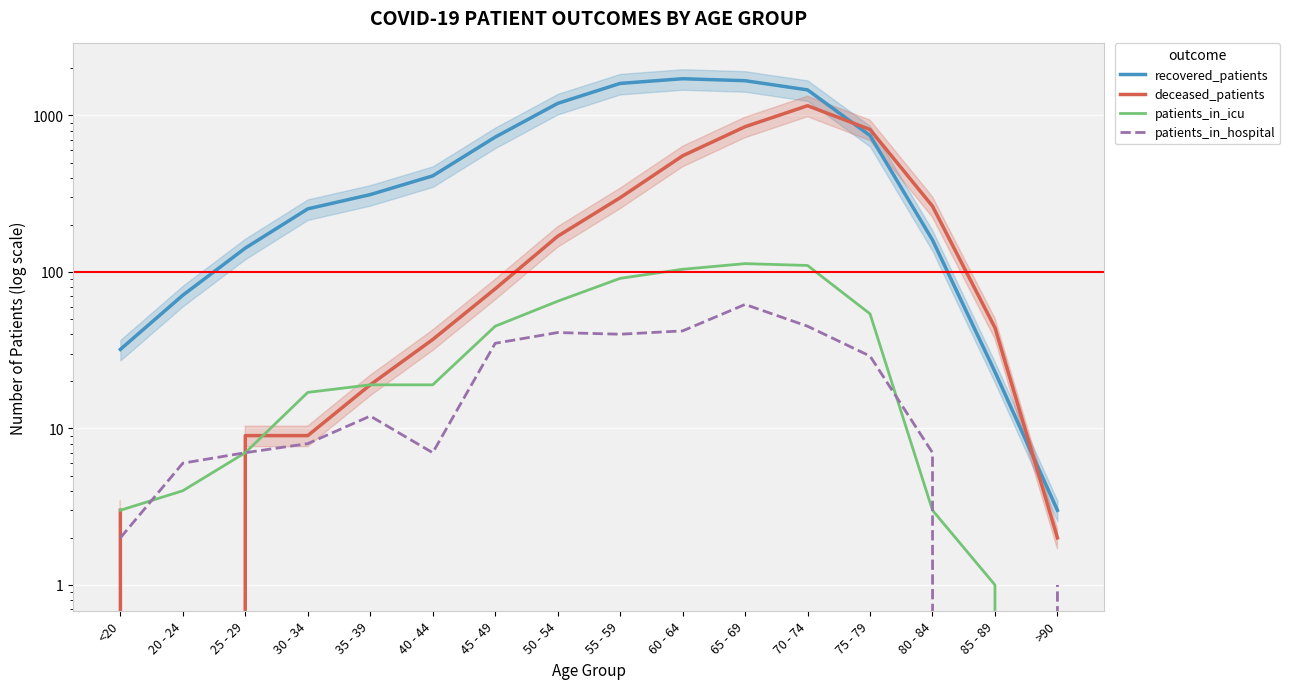

What is the sum of all patients_in_icu values?

655